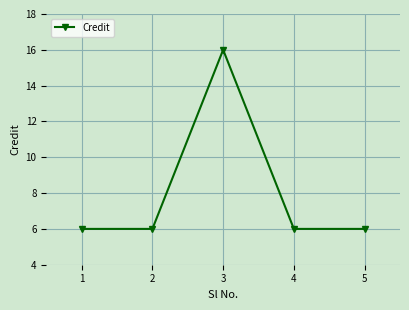

Does the chart have visible grid lines?

Yes